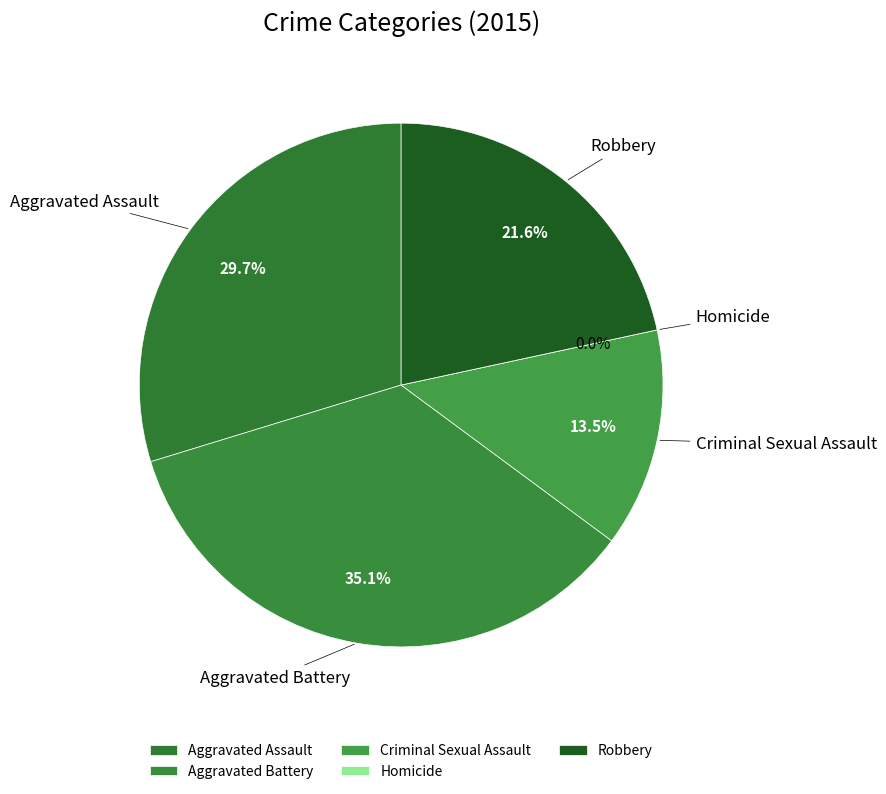

How many segments does this pie chart have?

5